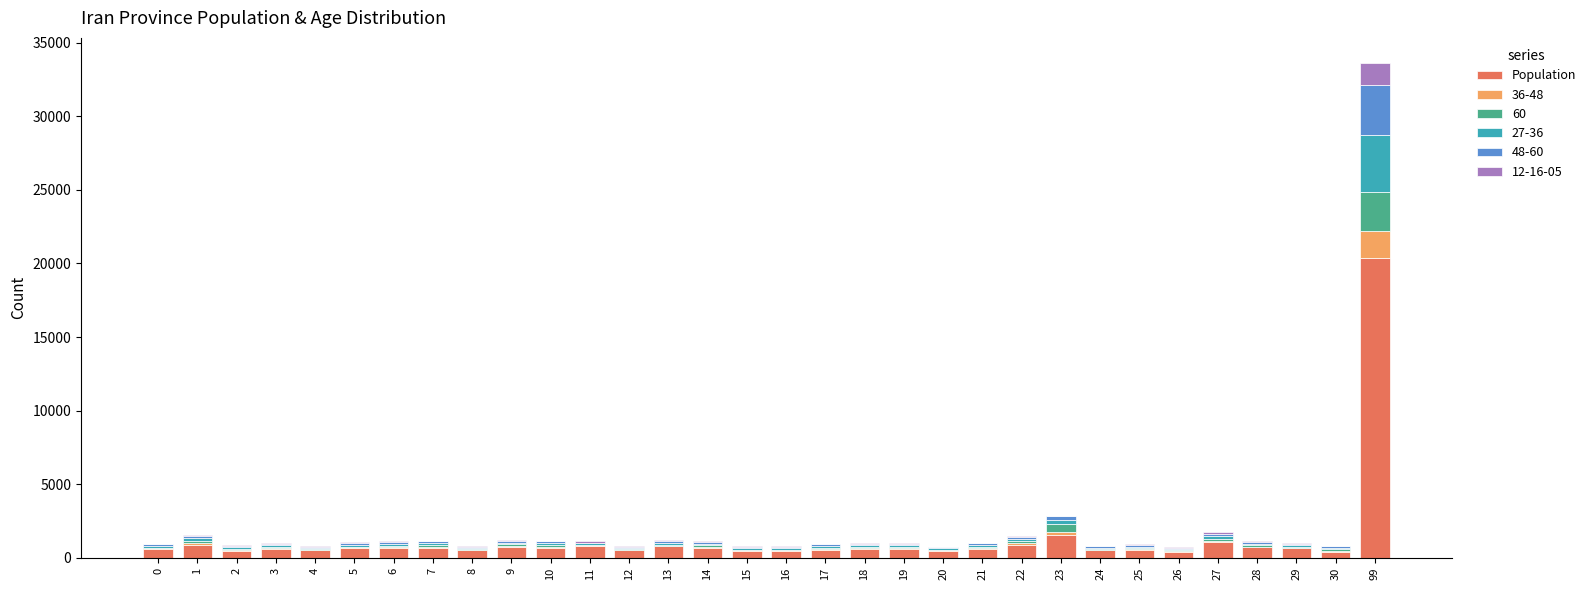

What is the highest value of the Population series?

20350